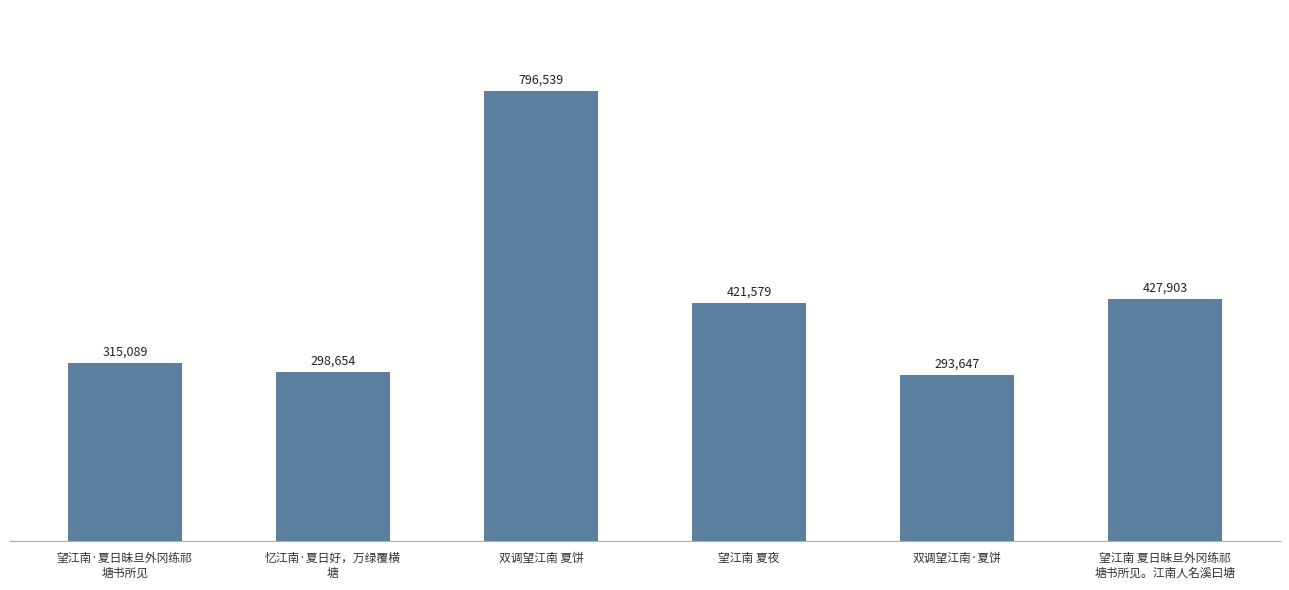

Which has a higher value, 望江南 夏日昧旦外冈练祁
塘书所见。江南人名溪曰塘 or 望江南 夏夜?

望江南 夏日昧旦外冈练祁
塘书所见。江南人名溪曰塘